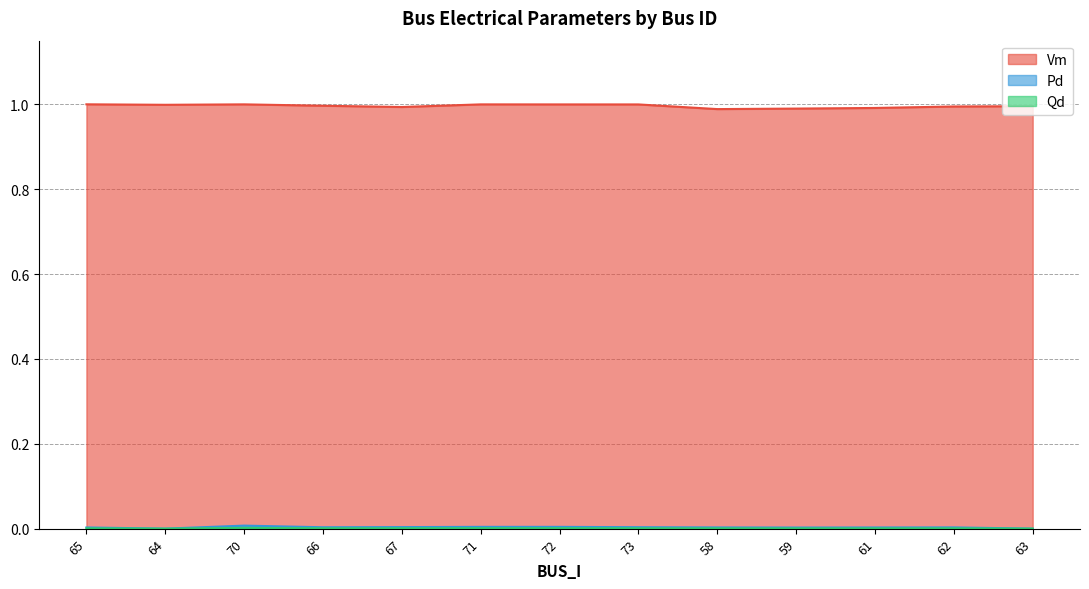

Which series has the widest spread of values?

Vm